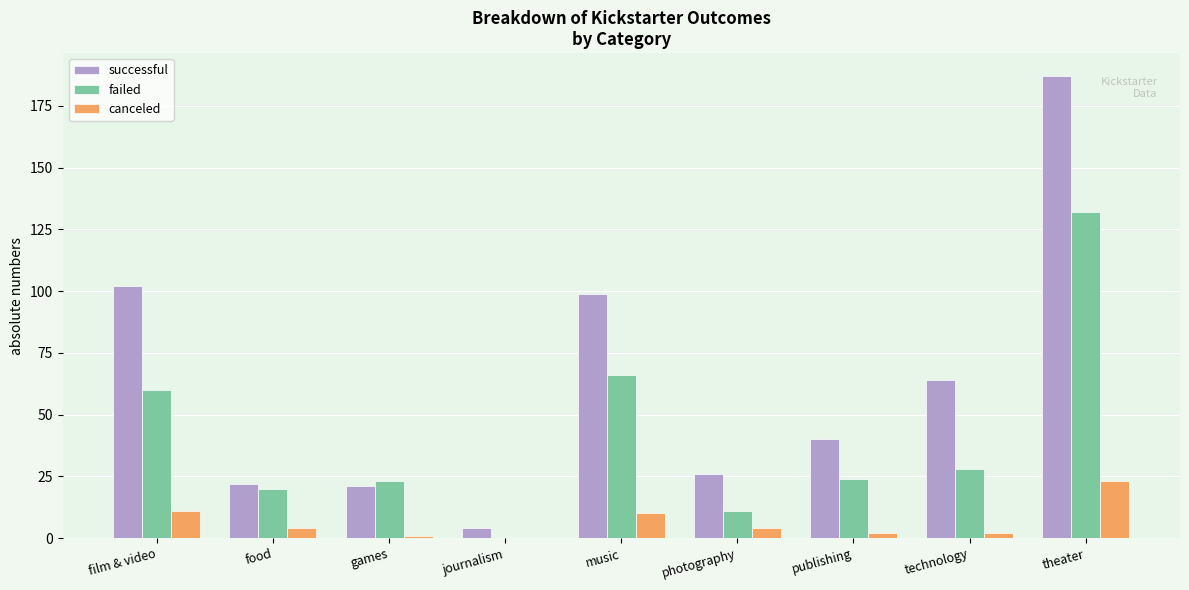

Where is failed nearest to the value 66?

music